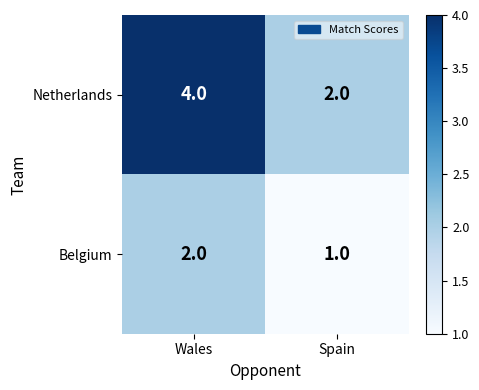

List the series in order of their peak value, lowest first.

Belgium, Netherlands